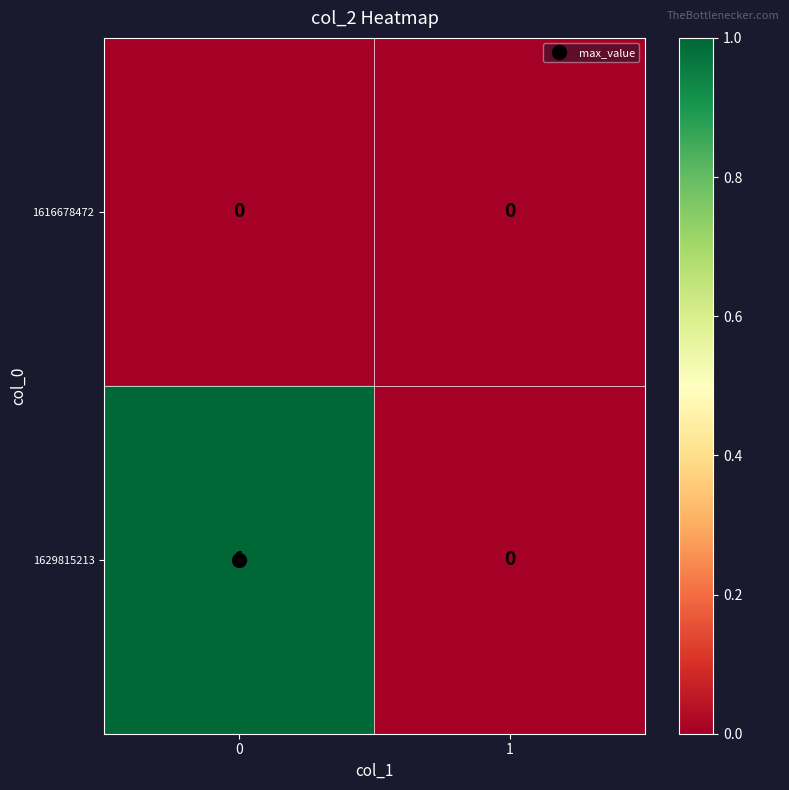

Between 0 and 1, which series saw the biggest shift?

1629815213